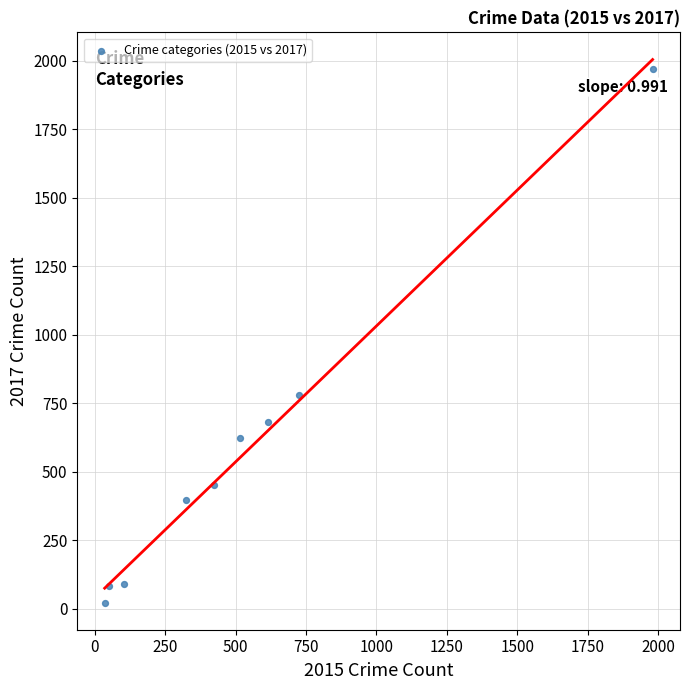

What Y value in the scatter plot is closest to 995?

780